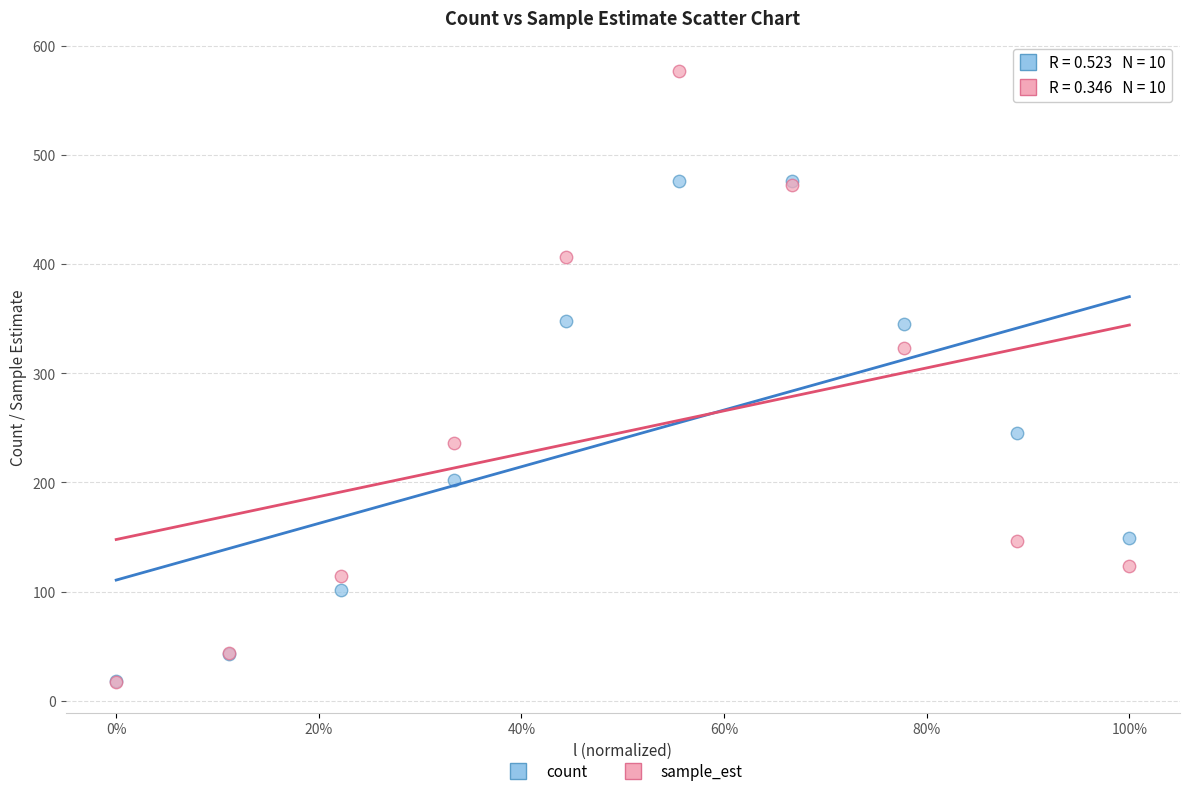

In the sample_est series, what Y value is closest to 296?

323.4